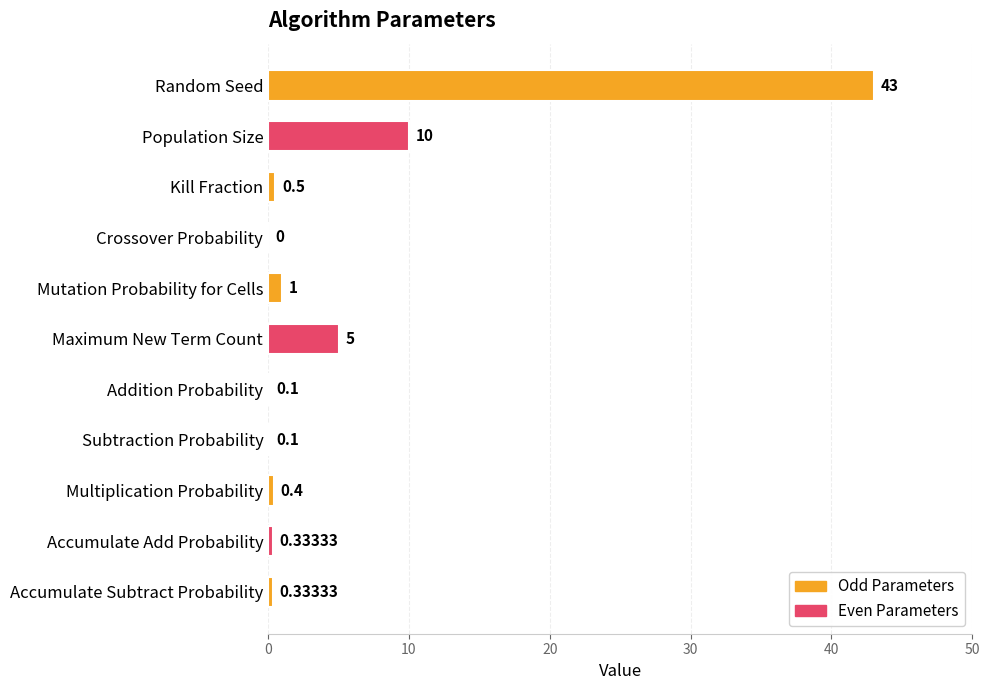

Approximately how many times larger is the value at Random Seed compared to Maximum New Term Count?

8.6